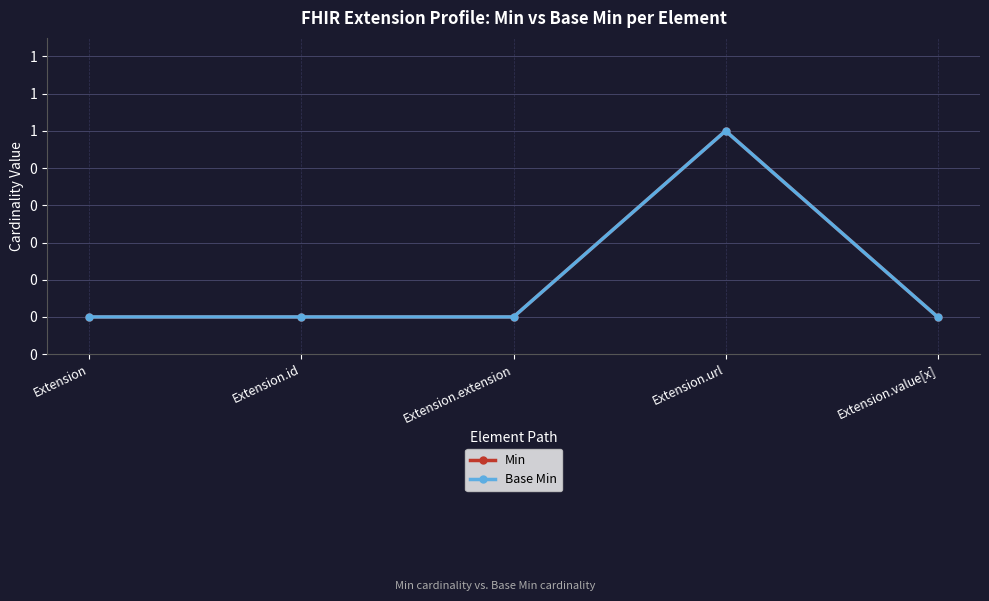

What is the label of the 2nd point from the right?

Extension.url